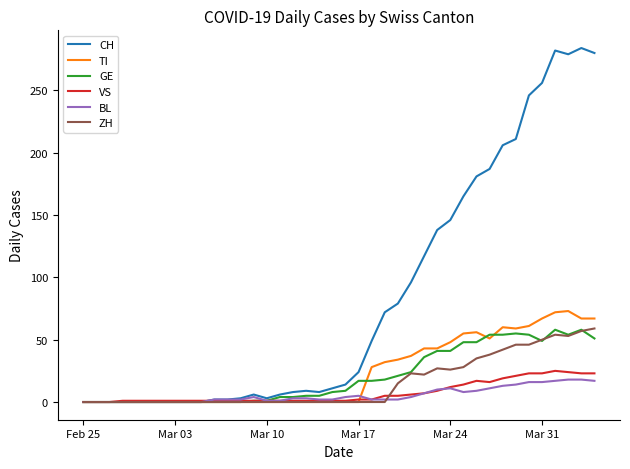

What is the greatest value displayed?

284